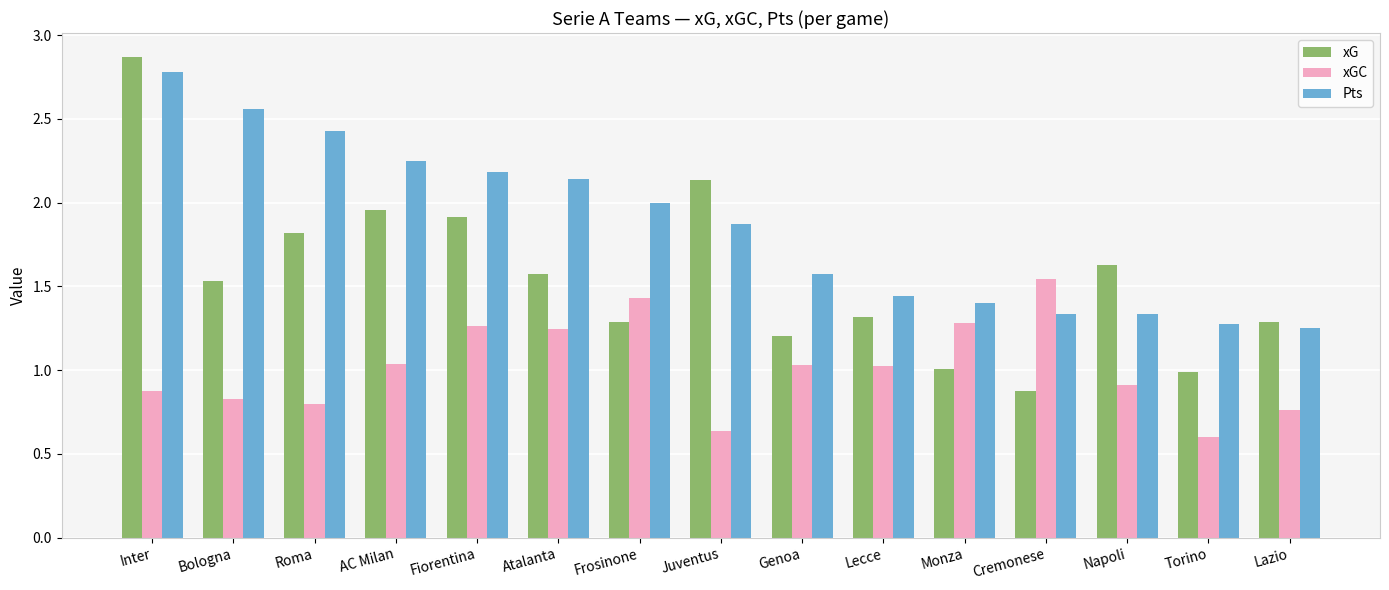

What is the difference between the highest and lowest values at Napoli?

0.7